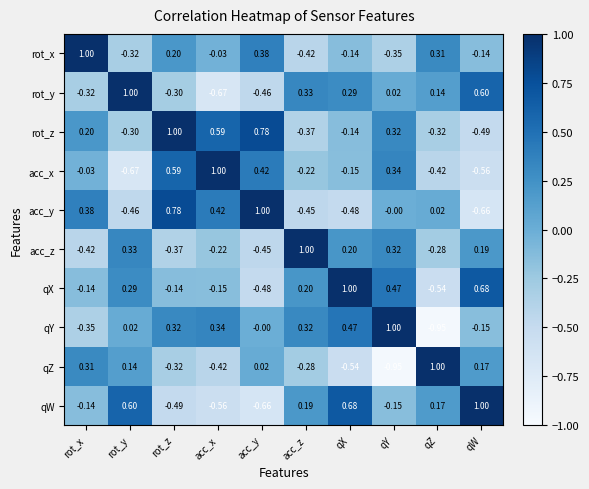

Which category has the lowest value in the qZ series?

qY